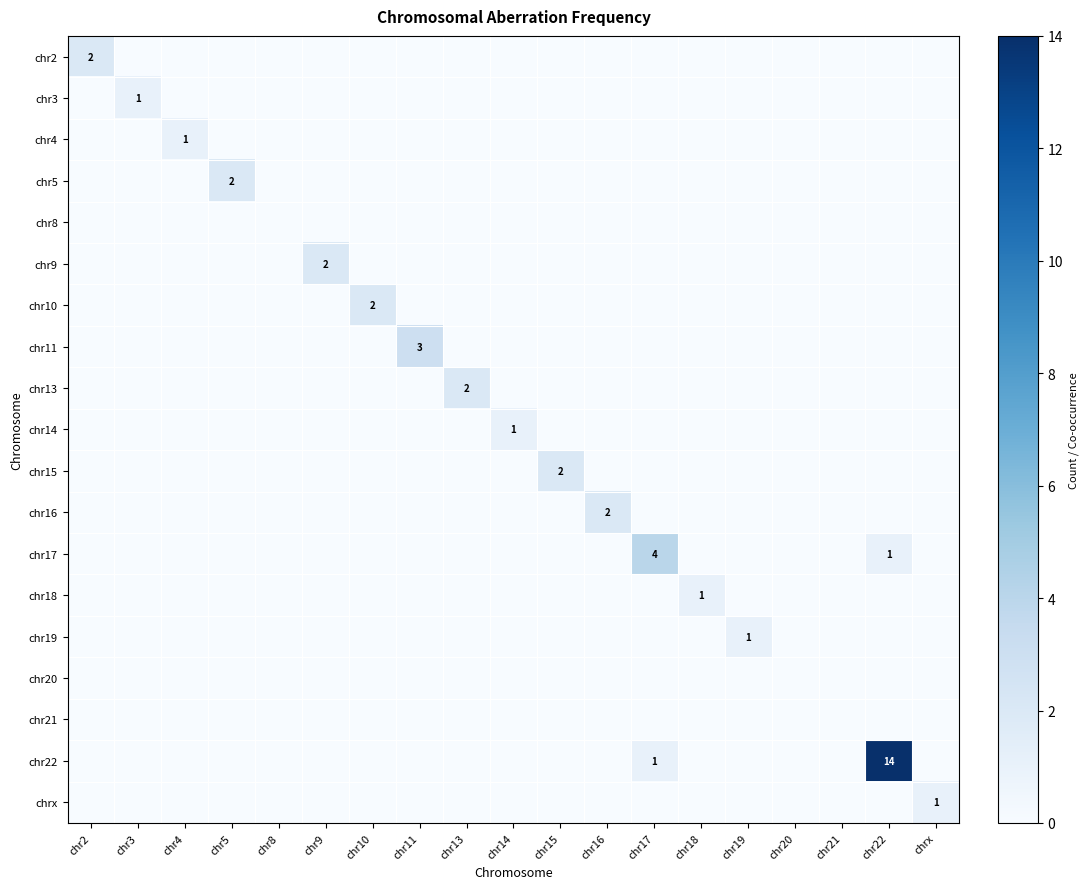

Rank the categories by chr20 value from highest to lowest.

chr2, chr3, chr4, chr5, chr8, chr9, chr10, chr11, chr13, chr14, chr15, chr16, chr17, chr18, chr19, chr20, chr21, chr22, chrx